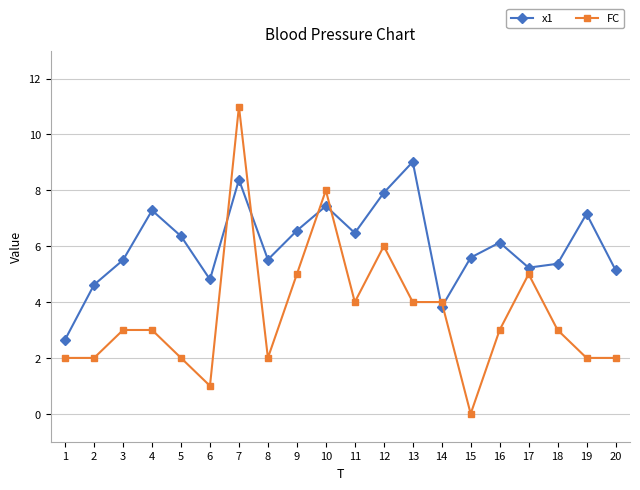

What is the greatest value displayed?

11.0